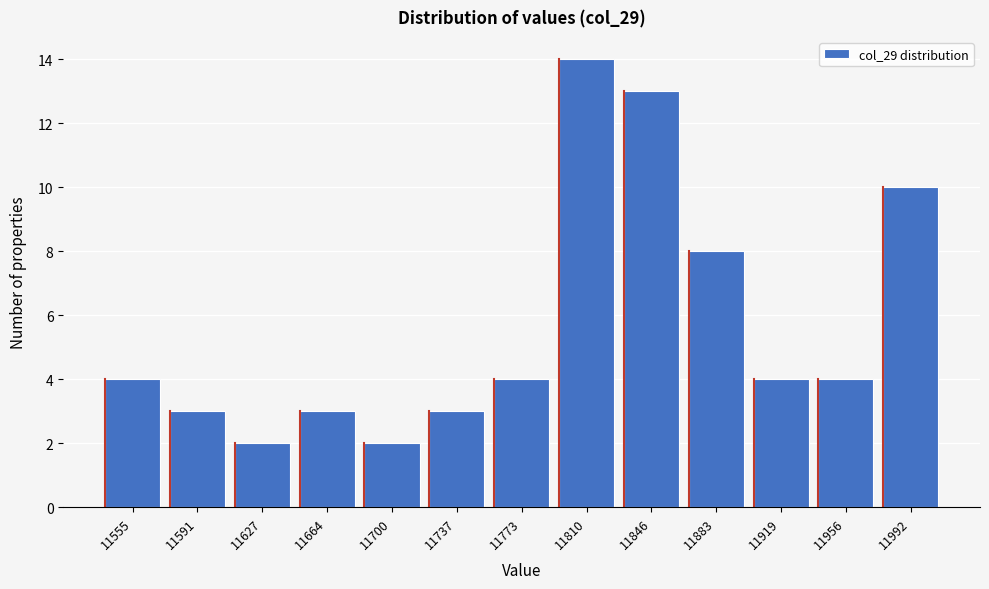

Reading left to right, transcribe all the data shown in this chart.

4	3	2	3	2	3	4	14	13	8	4	4	10